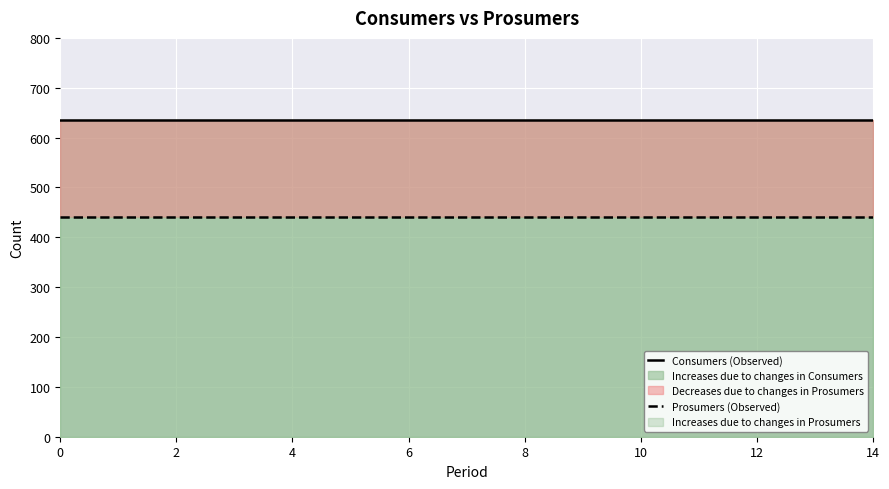

True or false: Prosumers (Observed) has more than 0 points higher than both neighbors.

False